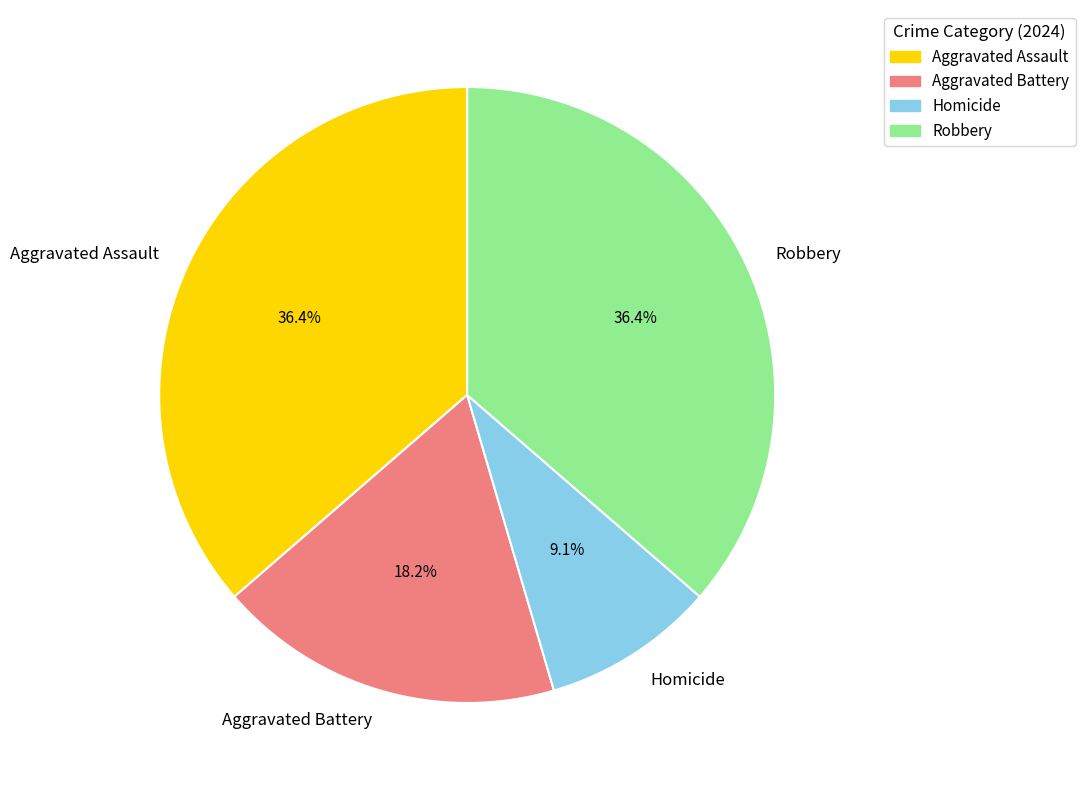

What is the smallest slice in the pie chart?

Homicide